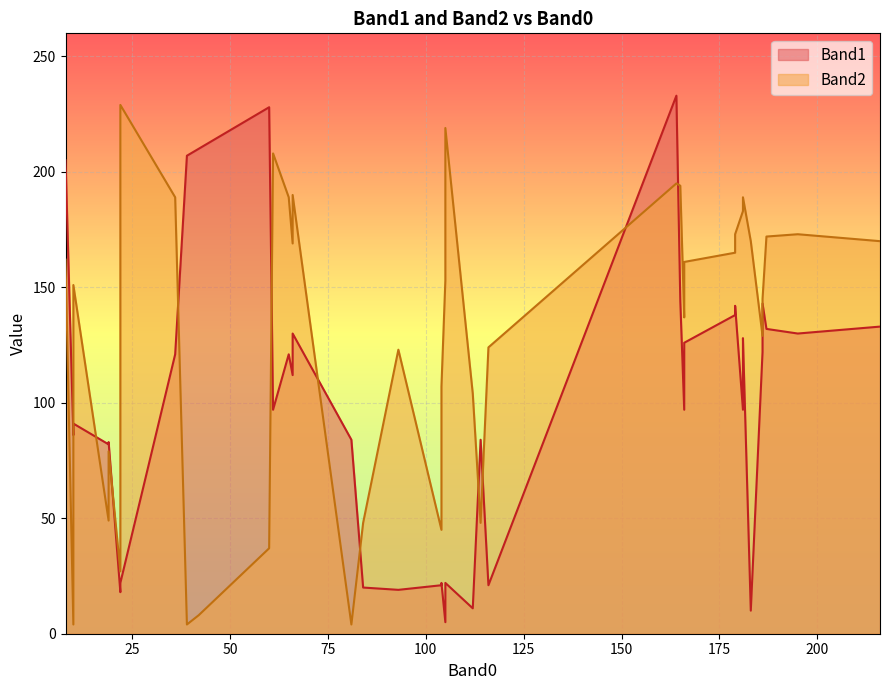

Does the chart display data point markers on the line(s)?

No